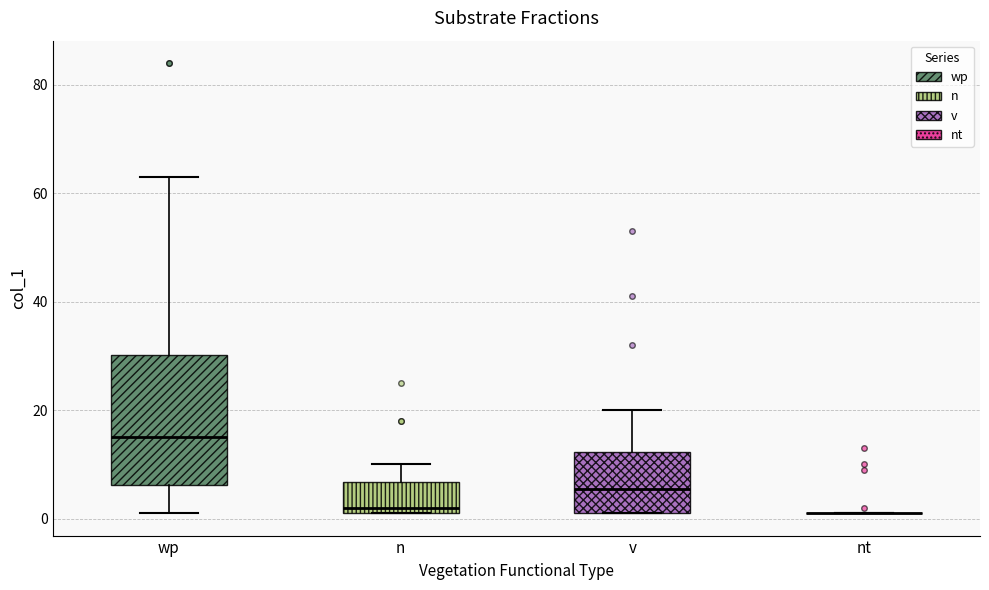

Where does the upper whisker of the box for wp end on the y-axis? The values are not printed on the chart, so give them approximately, as read against the axis.

64